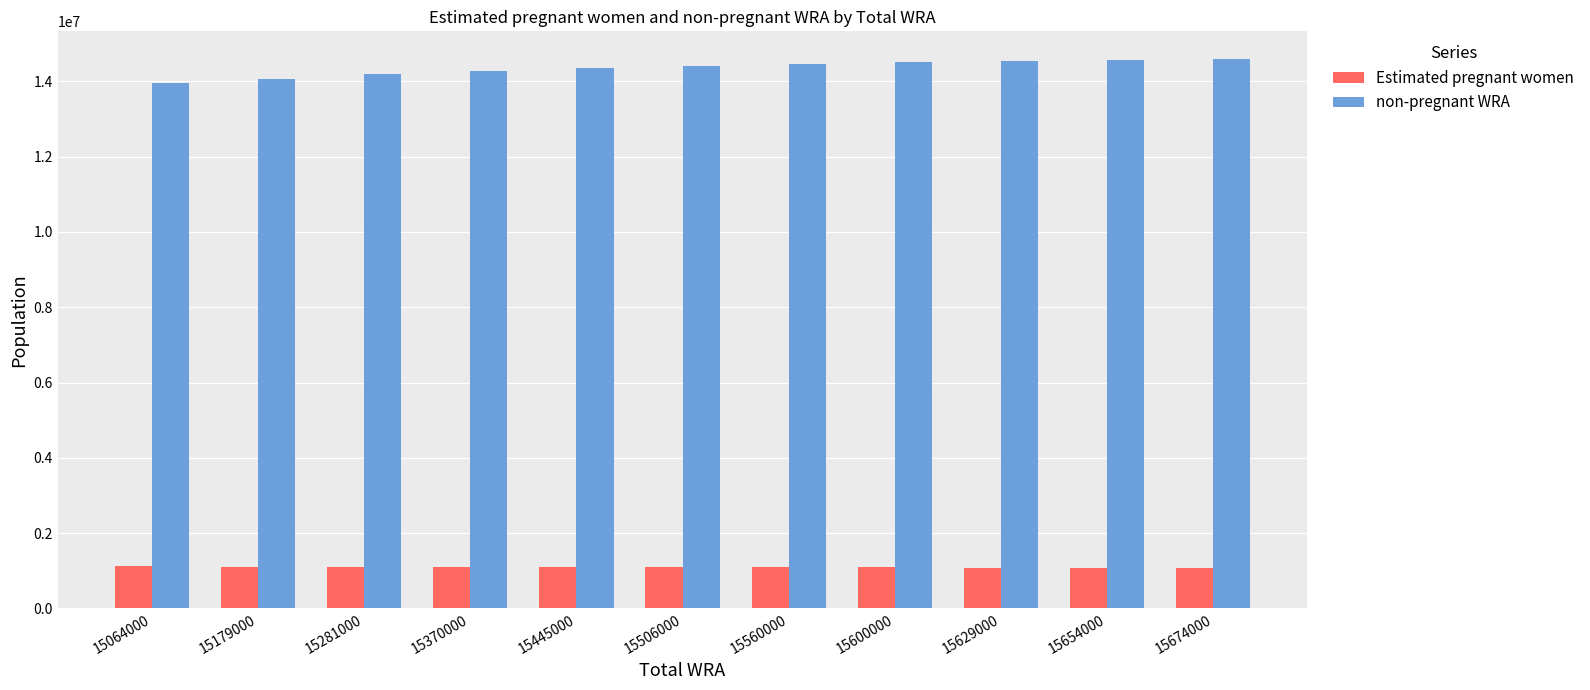

List the series in order of their peak value, lowest first.

Estimated pregnant women, non-pregnant WRA